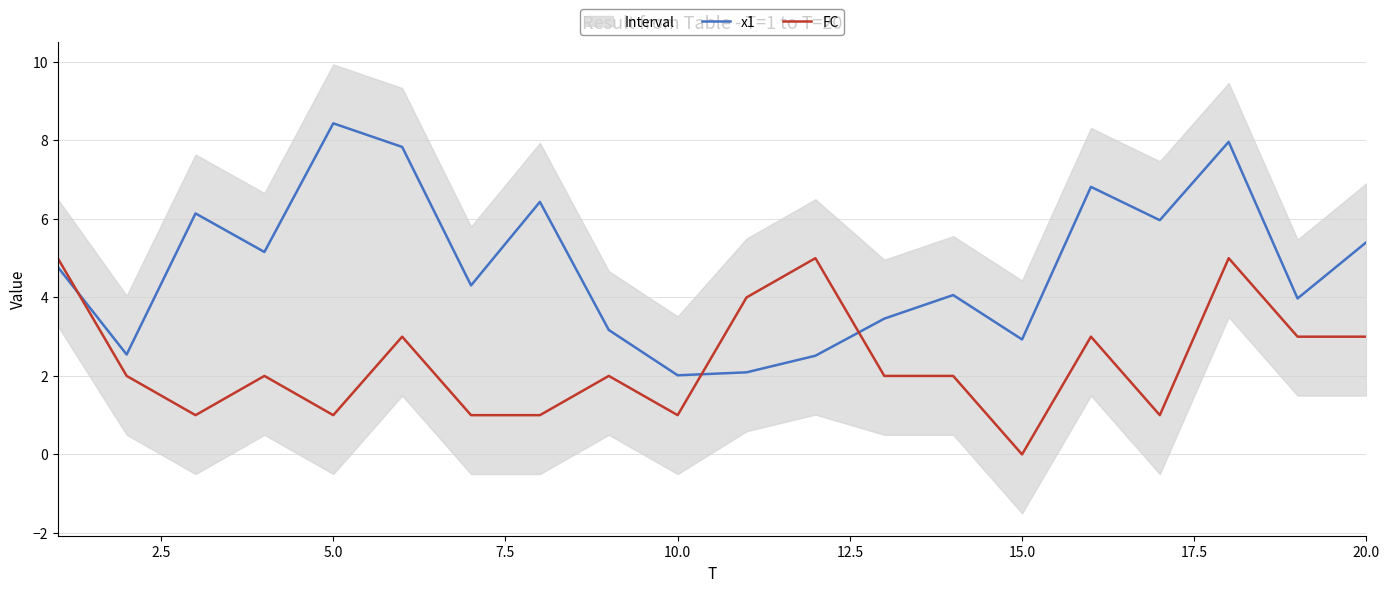

Is it true that x1 equals 8.4 at 5.0?

True